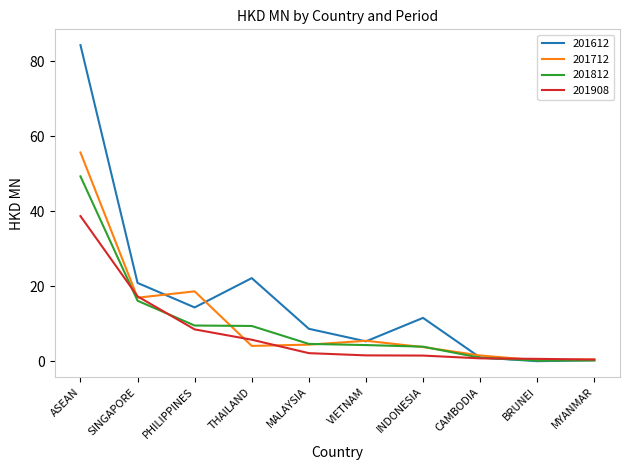

Rank the series by their maximum value, from lowest to highest.

201908, 201812, 201712, 201612